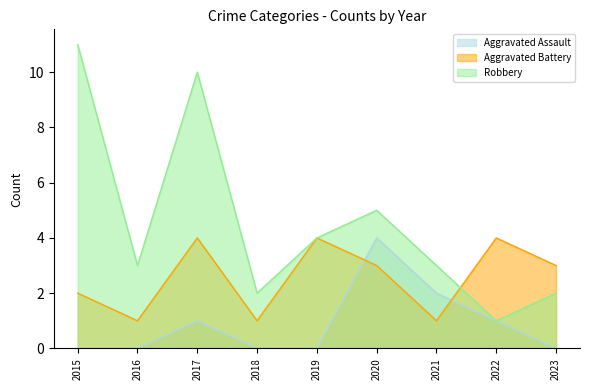

How many Aggravated Battery values are between 1 and 4?

9